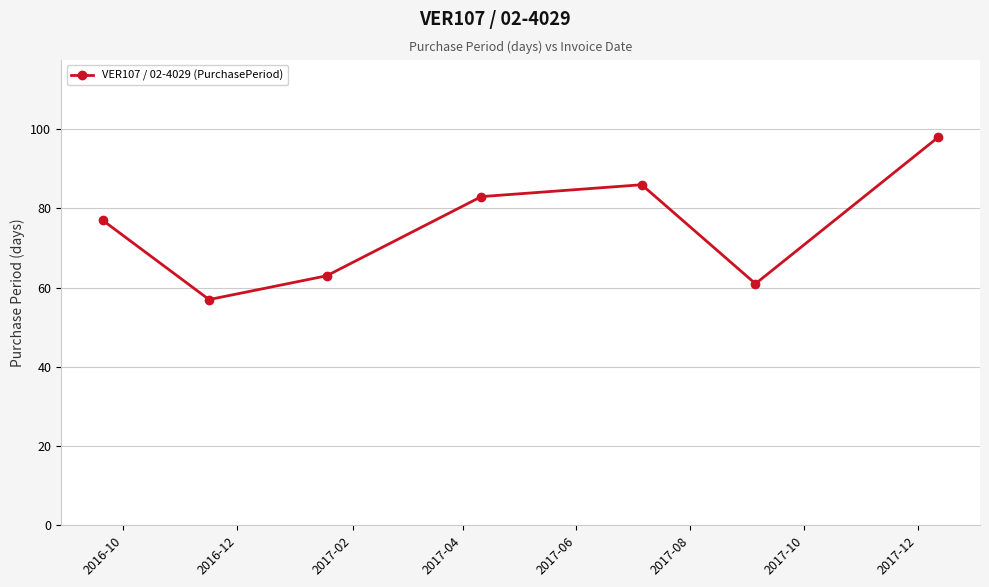

How many points are lower than both their immediate neighbors (excluding endpoints)?

2